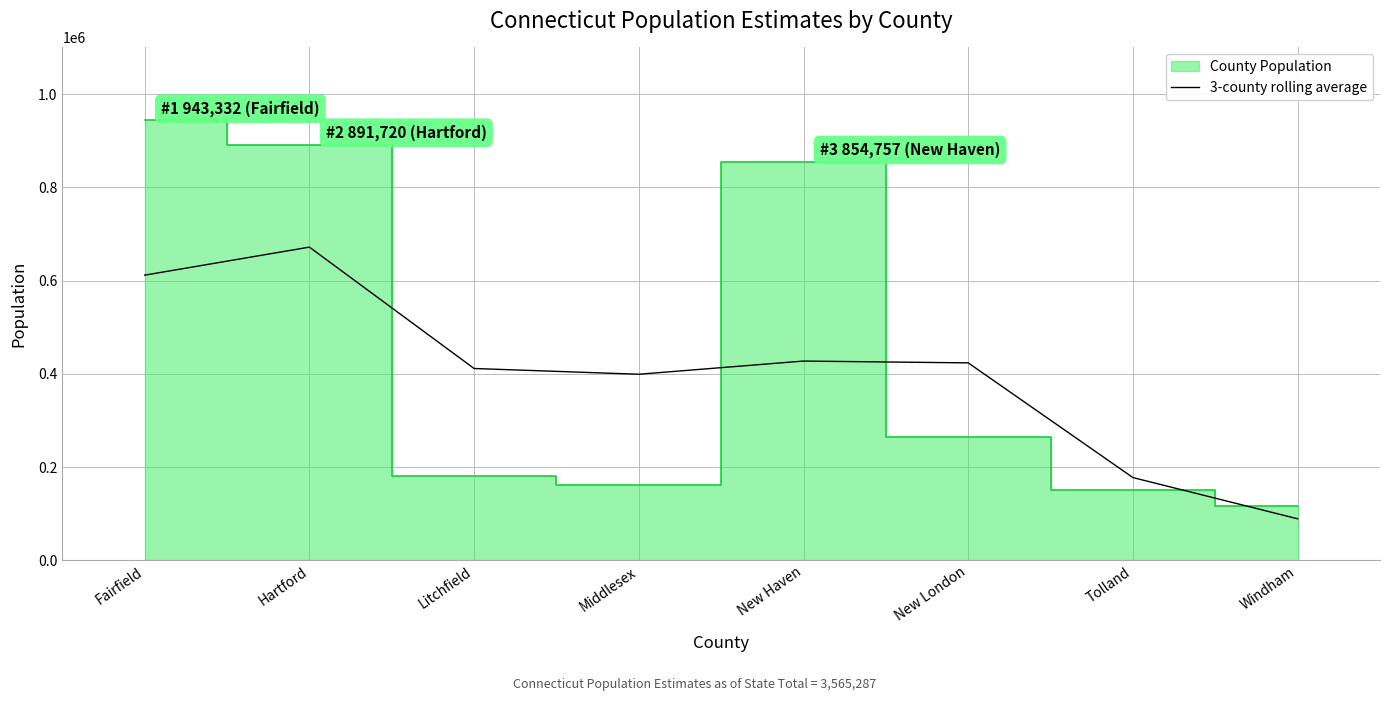

Which has a higher value, Windham or Litchfield?

Litchfield